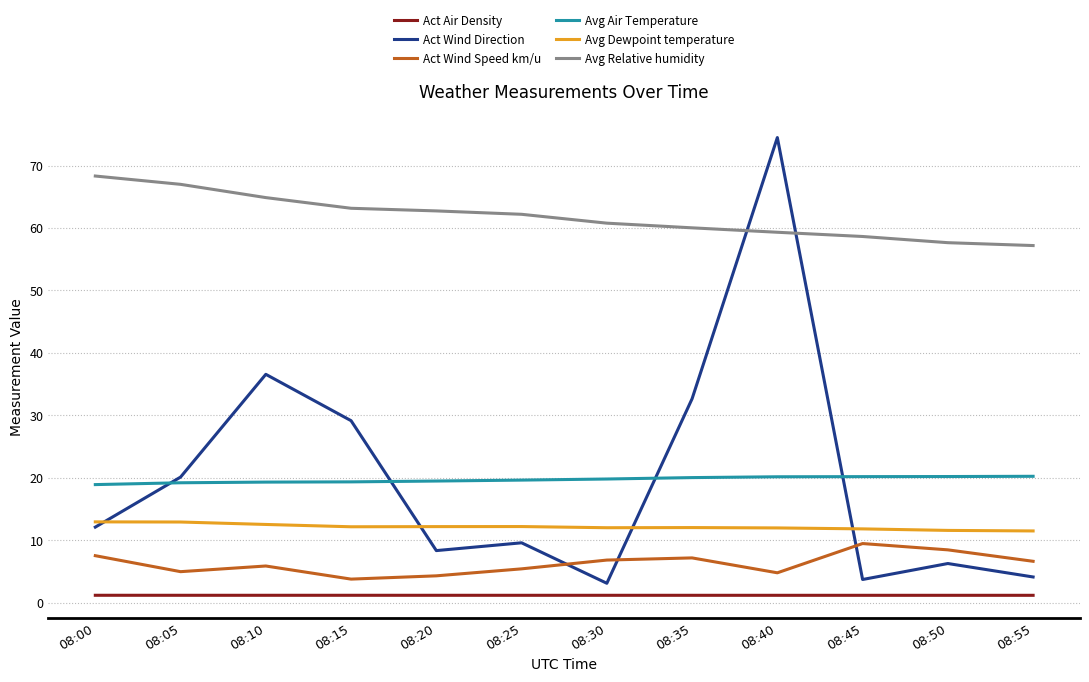

True or false: Act Air Density has a value of 1.2 at 08:20.

True